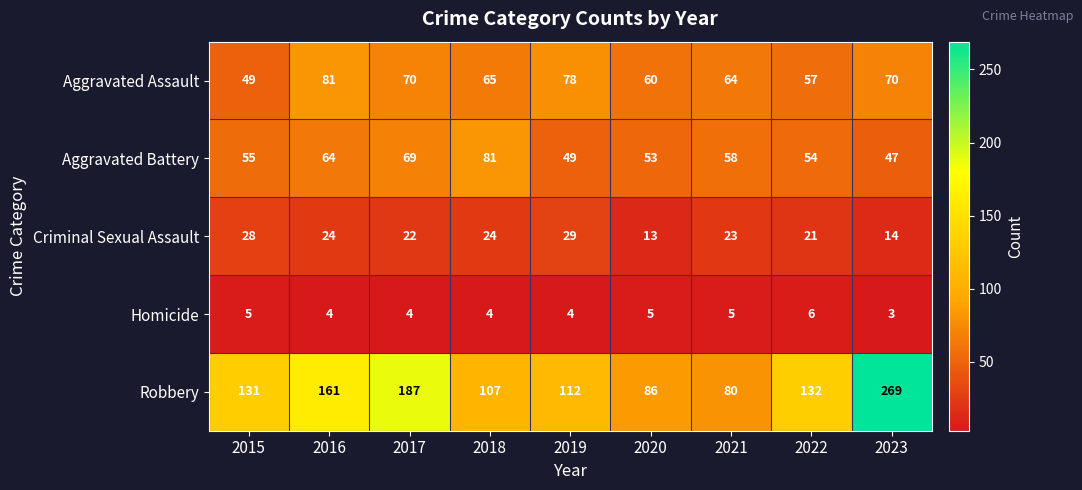

Which series has the largest range (max minus min)?

Robbery